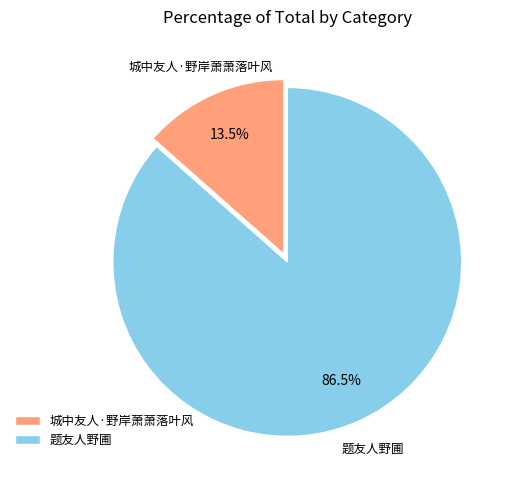

Which slice represents more than half of the pie?

题友人野圃